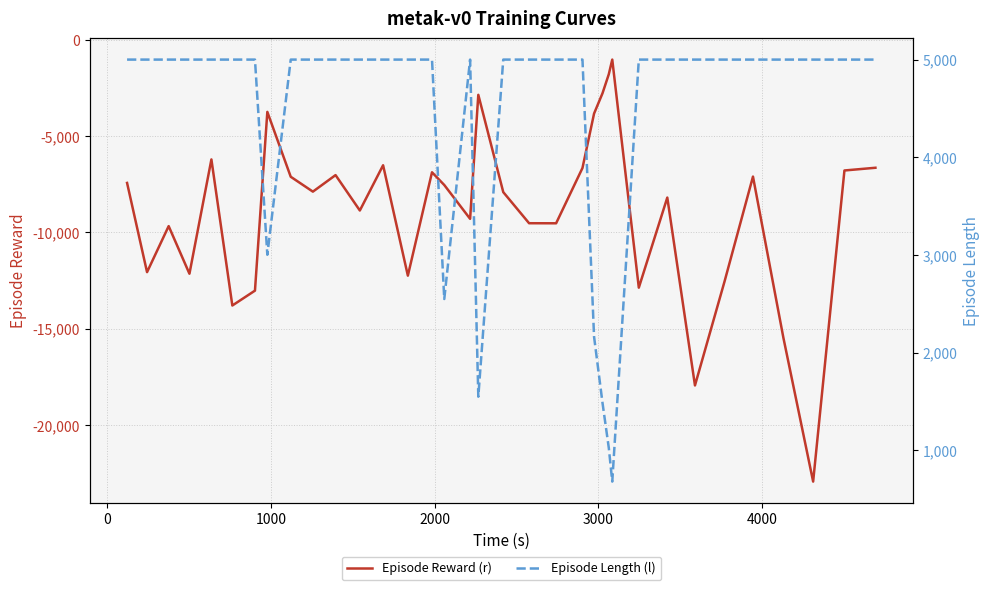

What is the value of the Episode Reward (r) point at the 18th from the left?

-2848.7